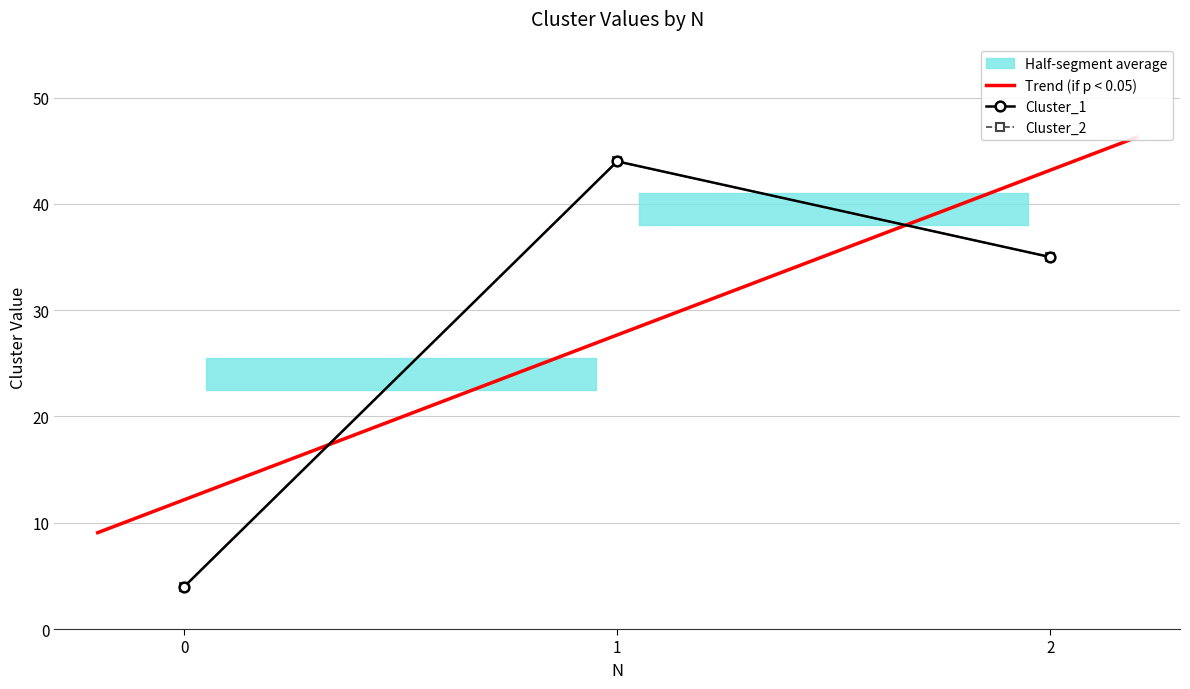

What is the difference between the maximum and minimum values in the Cluster_1 series?

40